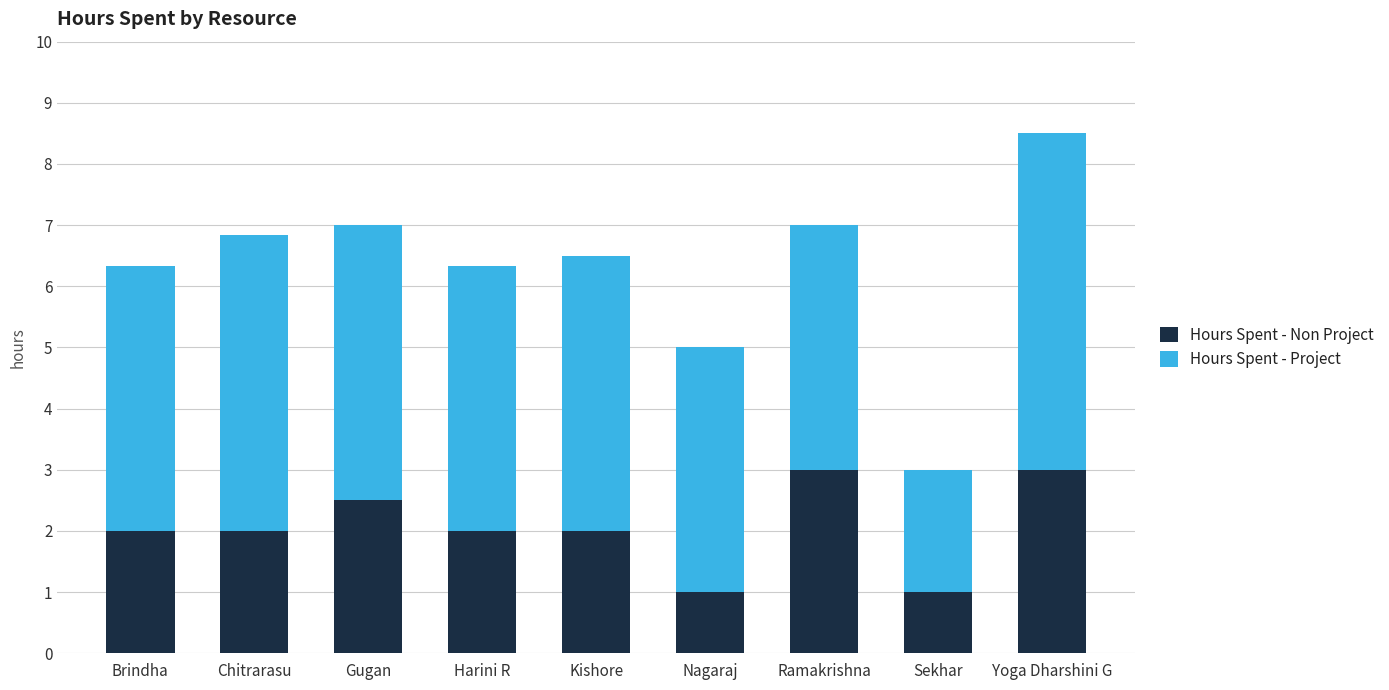

The value of Hours Spent - Non Project at Harini R is 0.8. True or false?

False